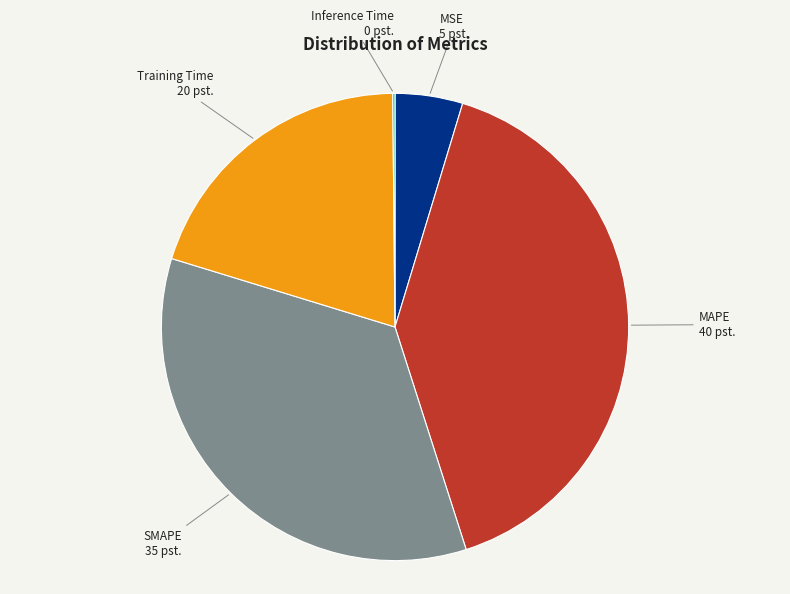

Is there a majority slice in this chart?

No